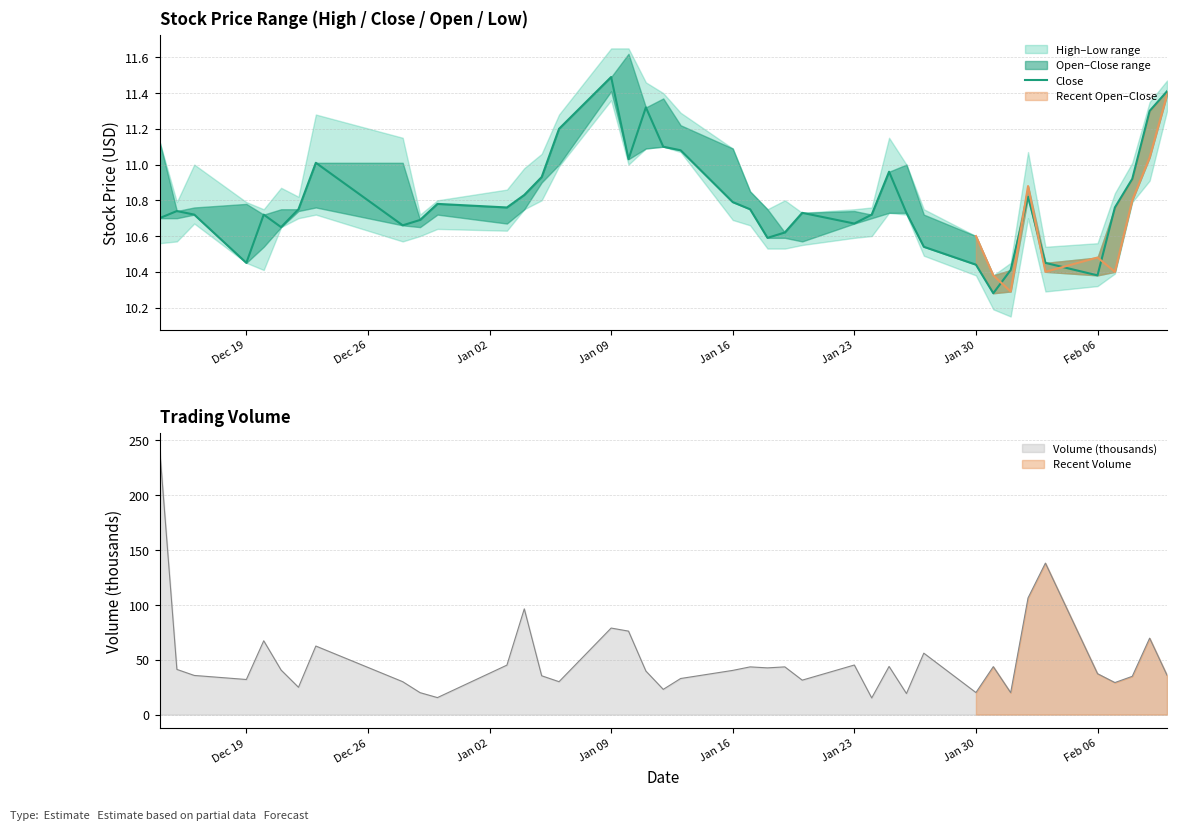

What is the minimum value for Volume (thousands)?

15.2